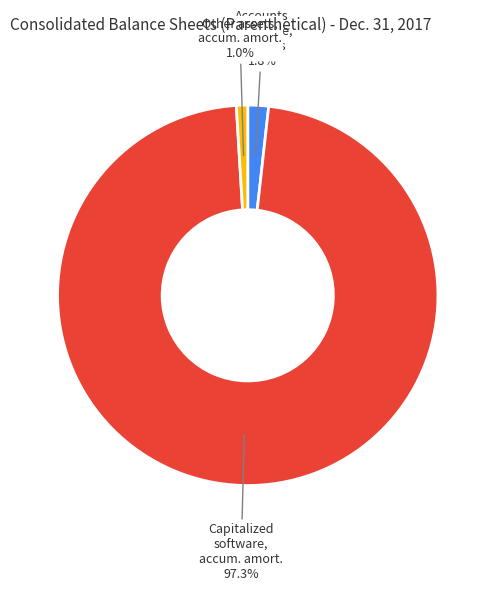

What is the smallest slice in the pie chart?

Other assets, accum. amort.